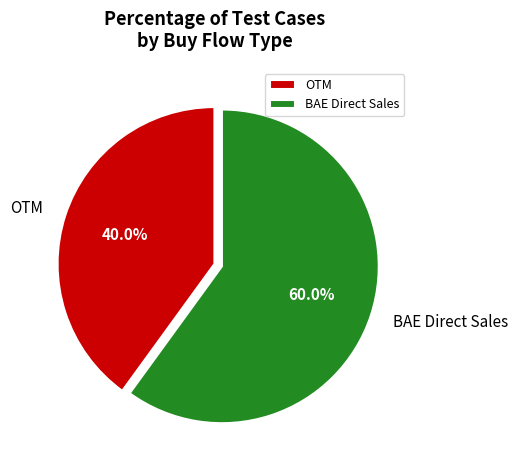

Approximately how many times larger is the value at OTM compared to BAE Direct Sales?

0.7